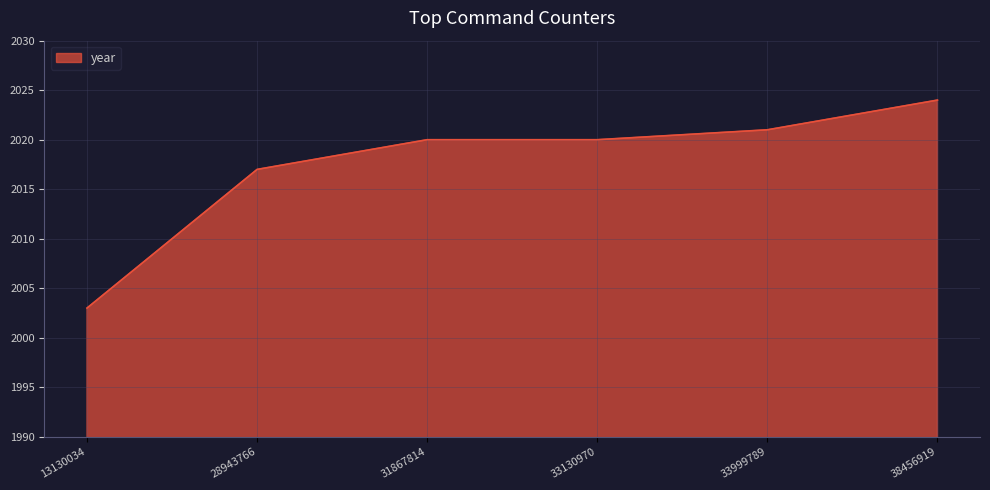

Between 33999789 and 33130970, which is larger?

33999789